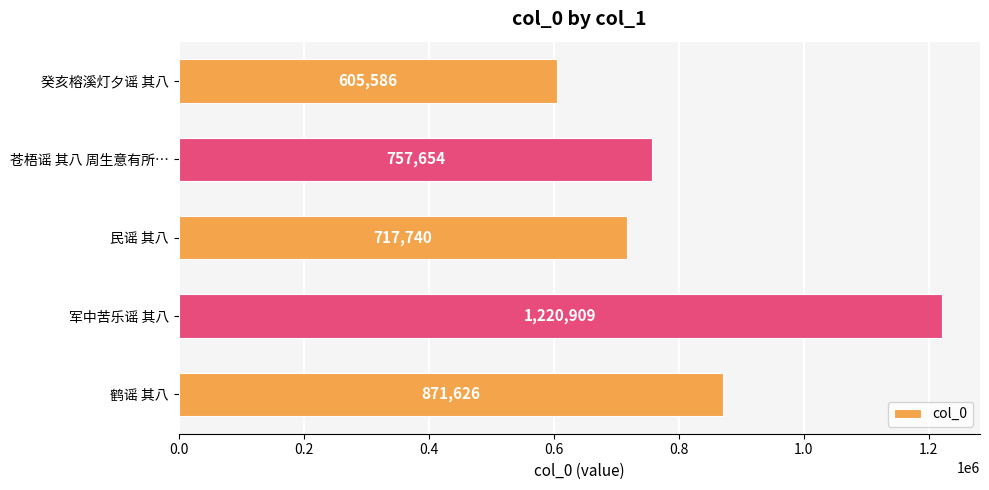

What is the smallest value displayed?

605586